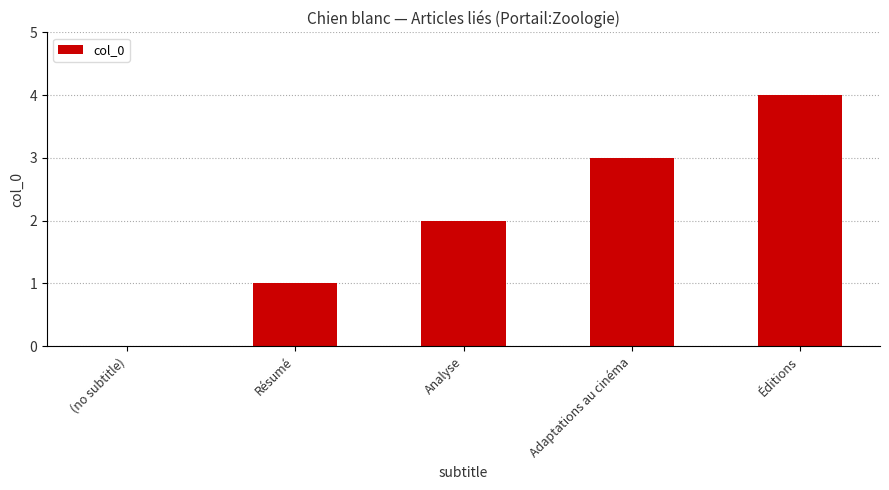

How many values are above zero?

4